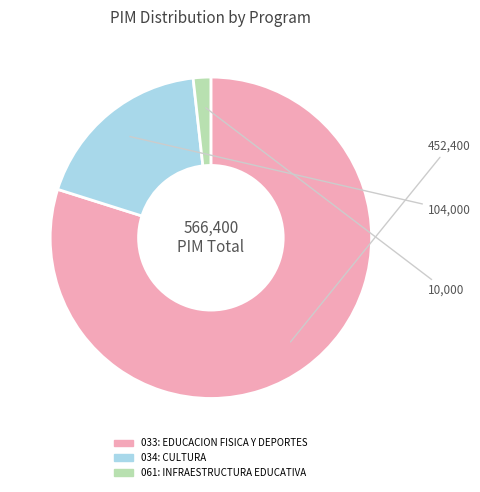

Count the number of slices in the pie.

3